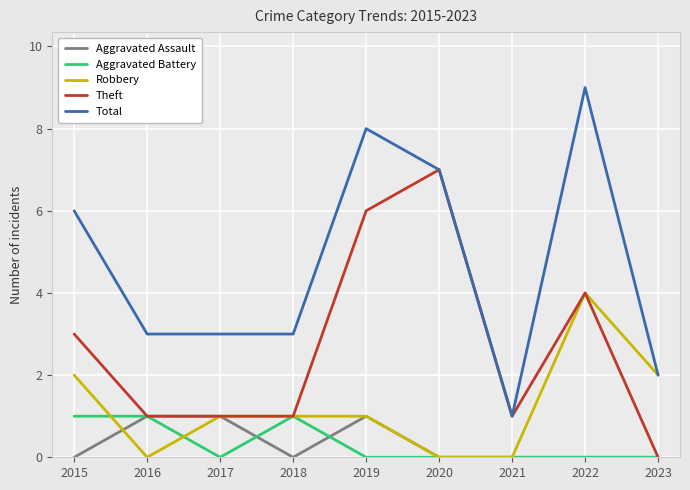

Reading left to right, list all the values displayed in this chart.

Aggravated Assault: 0	1	1	0	1	0	0	0	0
Aggravated Battery: 1	1	0	1	0	0	0	0	0
Robbery: 2	0	1	1	1	0	0	4	2
Theft: 3	1	1	1	6	7	1	4	0
Total: 6	3	3	3	8	7	1	9	2